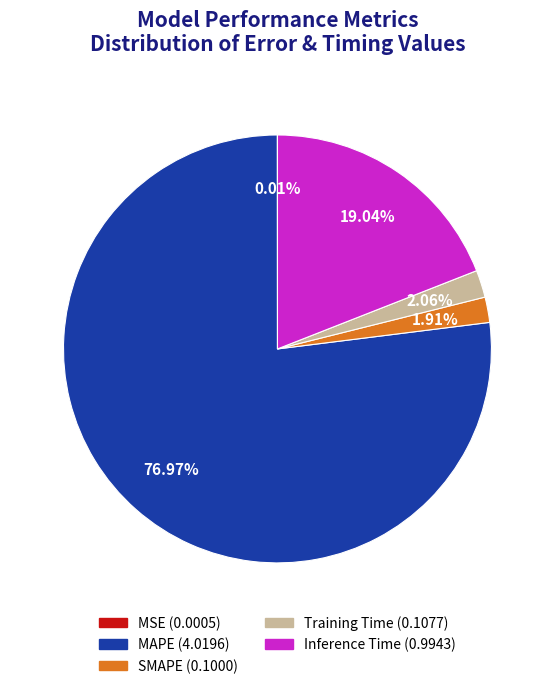

Which category has the biggest portion of the pie?

MAPE